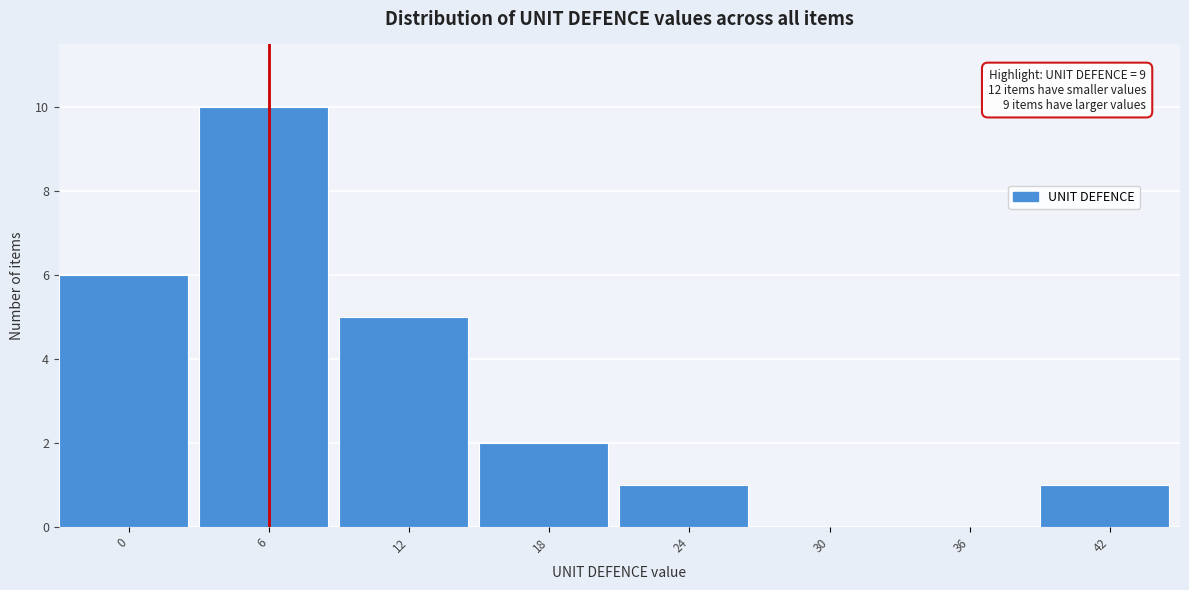

Reading right to left, list all the values displayed in this chart.

42=1	36=0	30=0	24=1	18=2	12=5	6=10	0=6